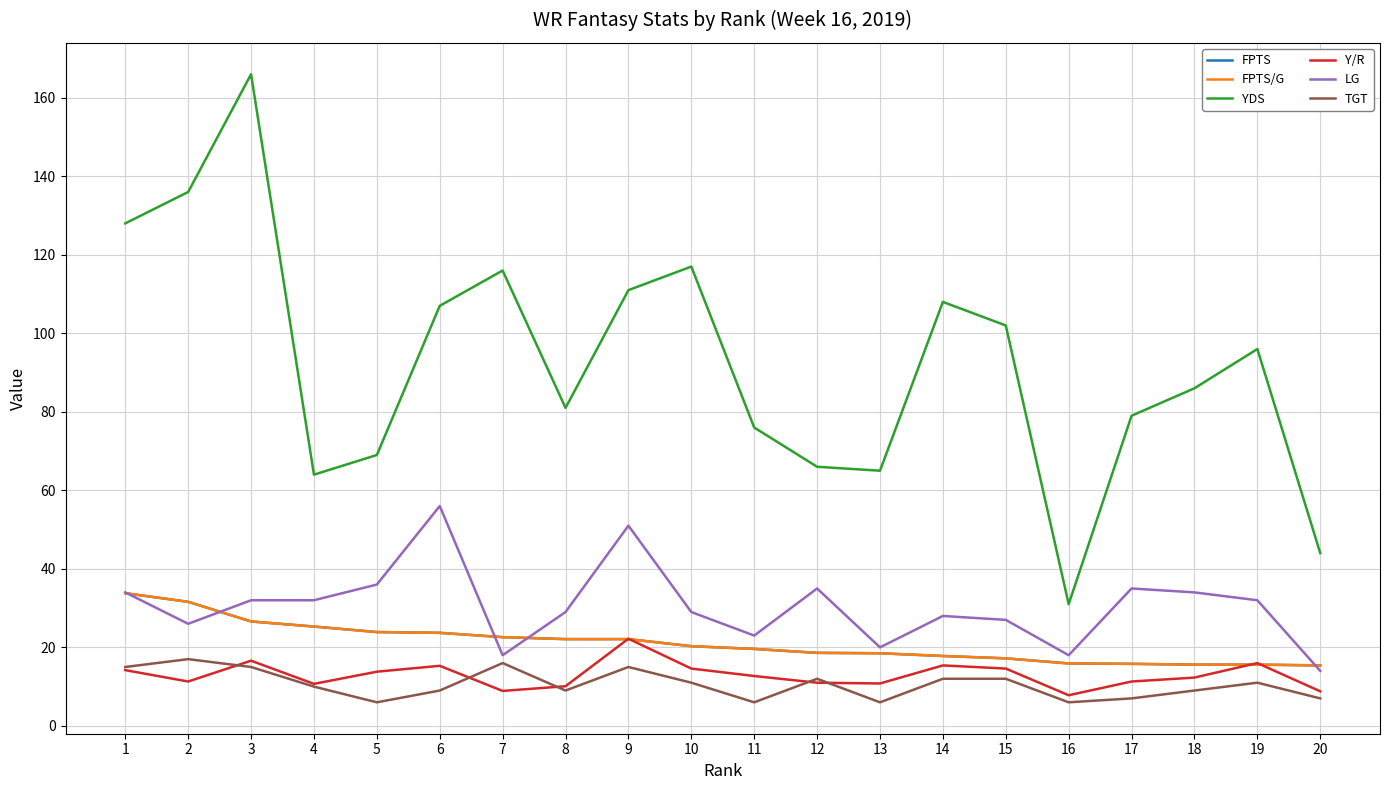

Reading right to left, list all the values displayed in this chart.

FPTS: 15.4	15.6	15.6	15.8	15.9	17.2	17.8	18.5	18.6	19.6	20.3	22.1	22.1	22.6	23.7	23.9	25.3	26.6	31.6	33.8
FPTS/G: 15.4	15.6	15.6	15.8	15.9	17.2	17.8	18.5	18.6	19.6	20.3	22.1	22.1	22.6	23.7	23.9	25.3	26.6	31.6	33.8
YDS: 44.0	96.0	86.0	79.0	31.0	102.0	108.0	65.0	66.0	76.0	117.0	111.0	81.0	116.0	107.0	69.0	64.0	166.0	136.0	128.0
Y/R: 8.8	16.0	12.3	11.3	7.8	14.6	15.4	10.8	11.0	12.7	14.6	22.2	10.1	8.9	15.3	13.8	10.7	16.6	11.3	14.2
LG: 14.0	32.0	34.0	35.0	18.0	27.0	28.0	20.0	35.0	23.0	29.0	51.0	29.0	18.0	56.0	36.0	32.0	32.0	26.0	34.0
TGT: 7.0	11.0	9.0	7.0	6.0	12.0	12.0	6.0	12.0	6.0	11.0	15.0	9.0	16.0	9.0	6.0	10.0	15.0	17.0	15.0